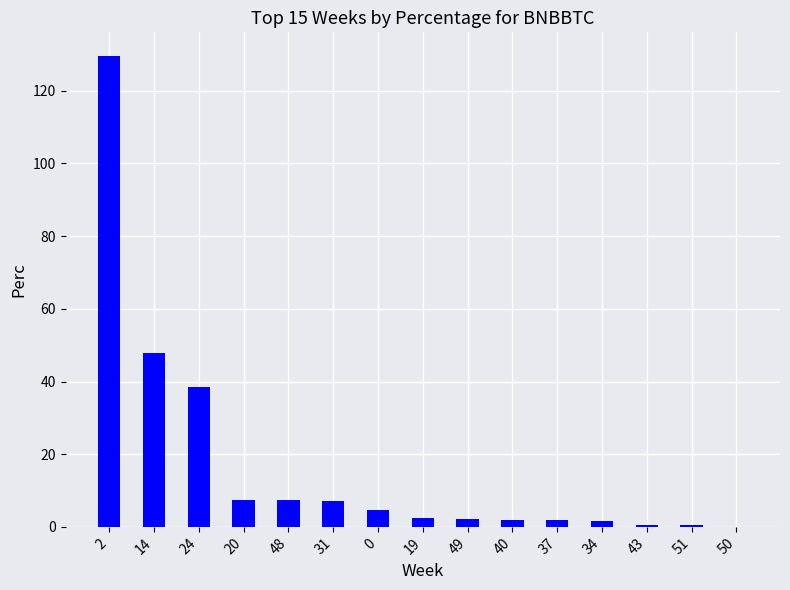

What is the greatest value displayed?

129.6